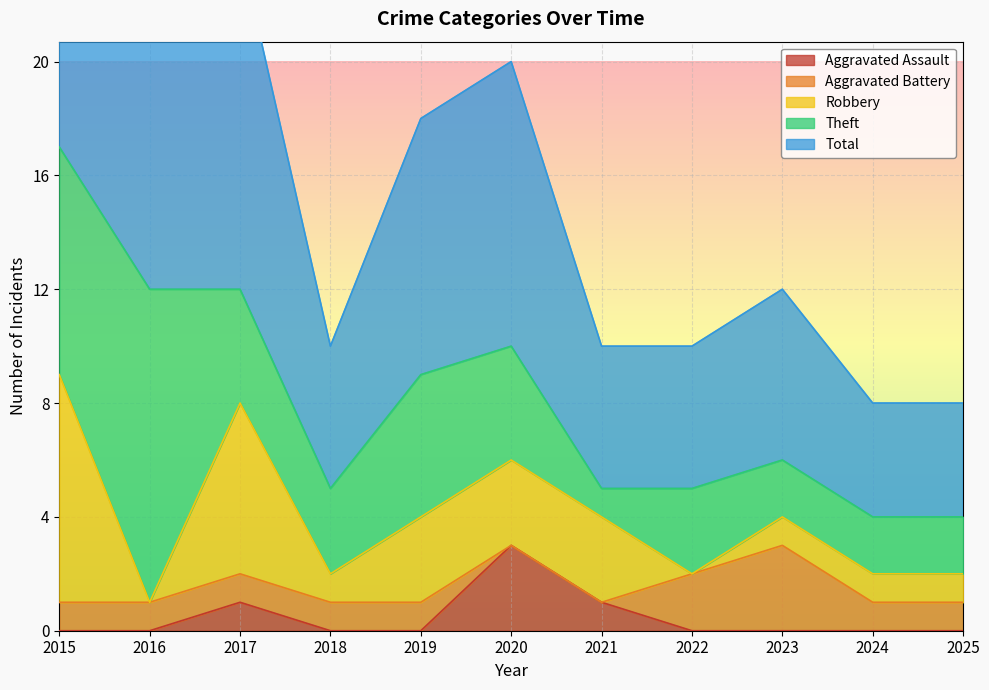

In Aggravated Battery, how many points are higher than both neighbors (excluding endpoints)?

1